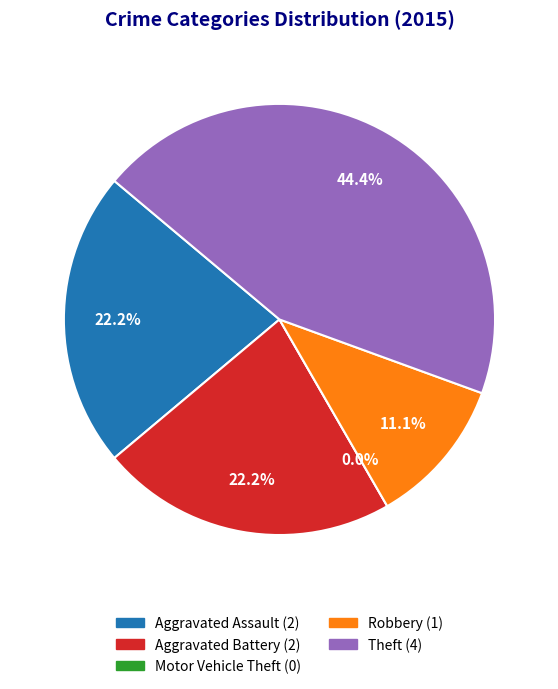

Does any single category account for the majority?

No